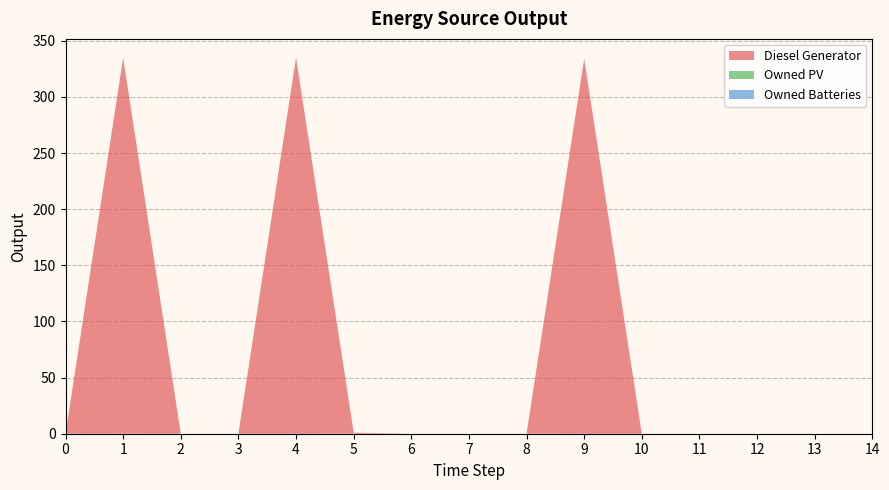

Reading left to right, extract all data points from this chart.

Diesel Generator: 0	335	0	0	335	1	0	0	0	334	0	0	0	0	0
Owned PV: 0	0	0	0	0	0	0	0	0	0	0	0	0	0	0
Owned Batteries: 0	0	0	0	0	0	0	0	0	0	0	0	0	0	0